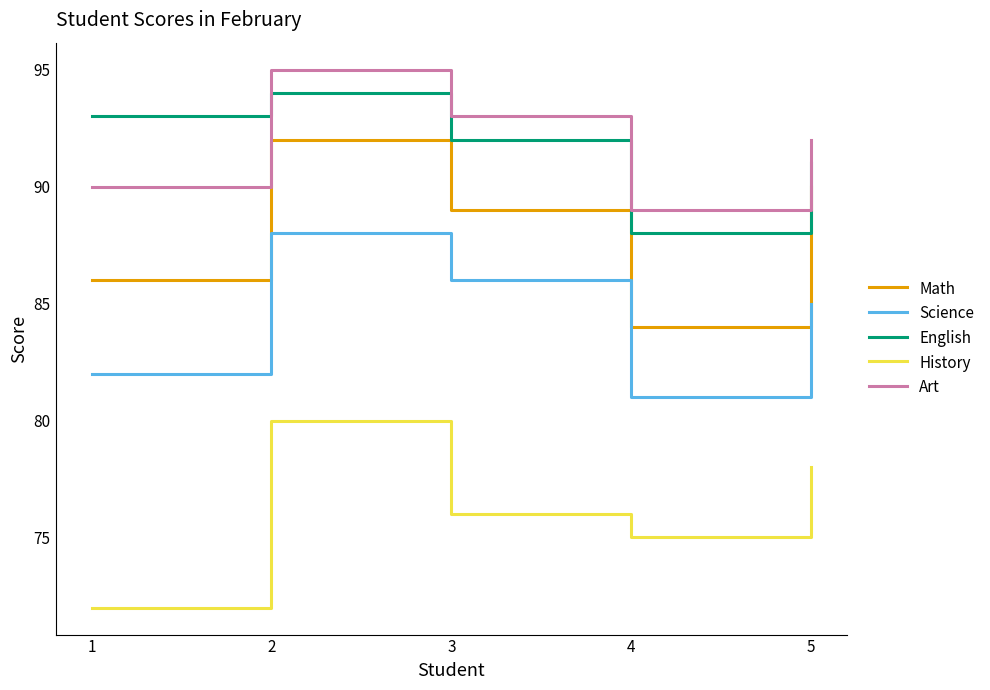

True or false: Art and Math intersect in this chart.

False